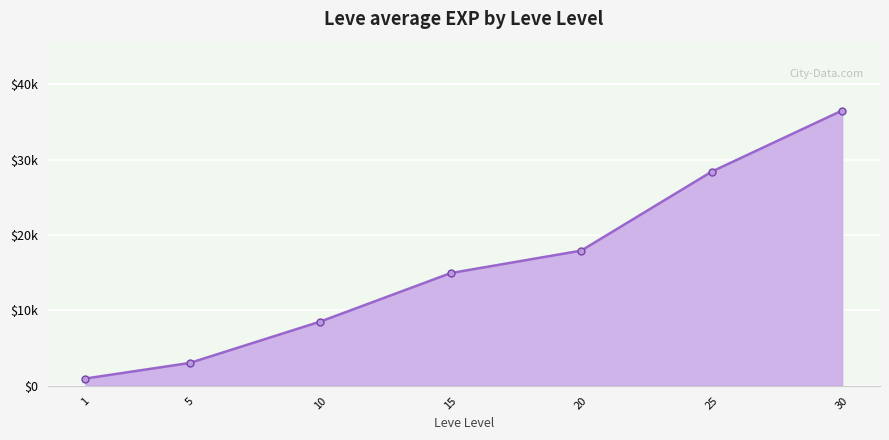

Is this an area chart (filled region under the line)?

Yes